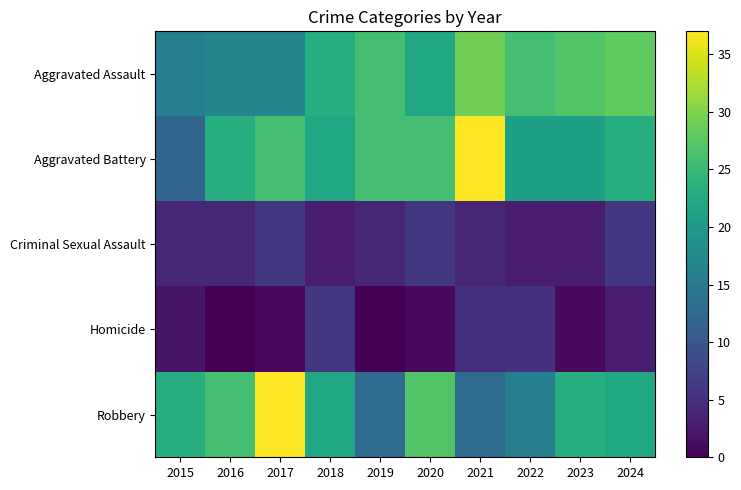

How many series are shown in this chart?

5